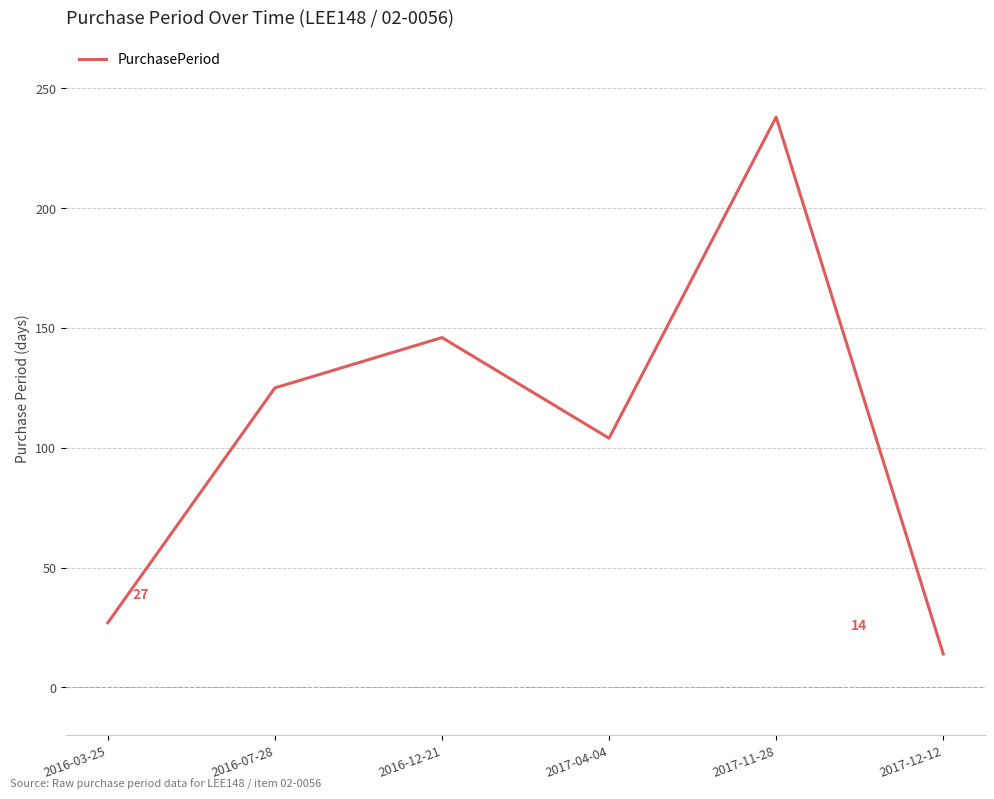

How many categories are shown in the chart?

6